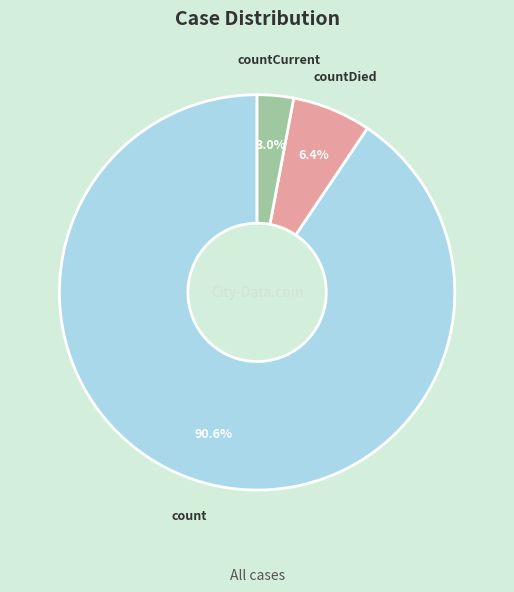

Which category has the smallest portion of the pie?

countCurrent